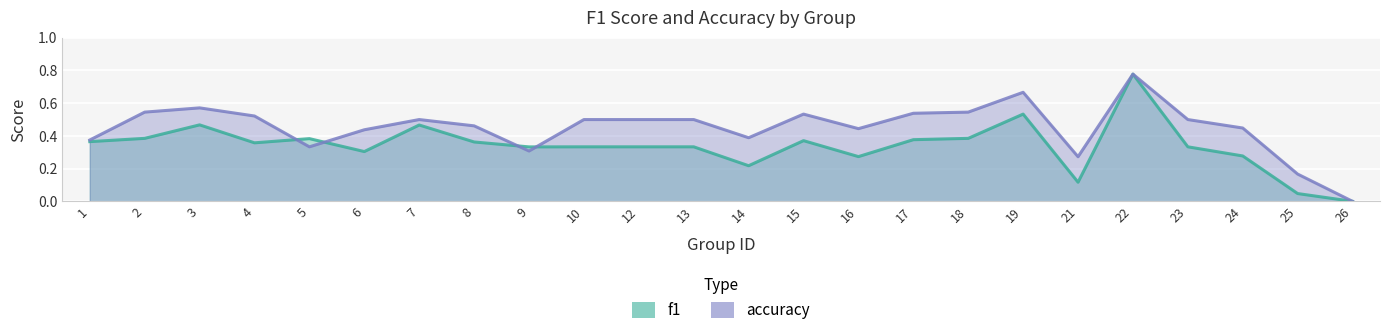

Which series has the largest total across all categories?

accuracy